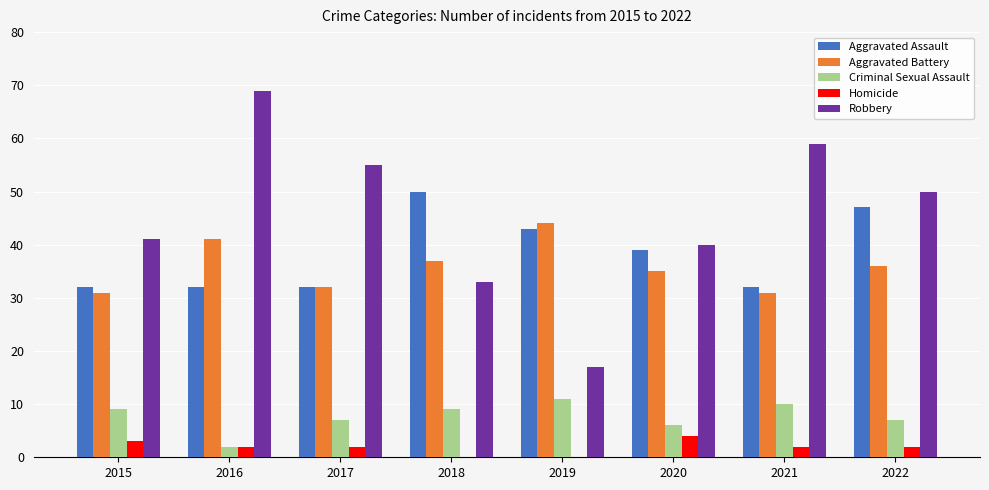

What is the difference between the Criminal Sexual Assault values at 2018 and 2022?

2